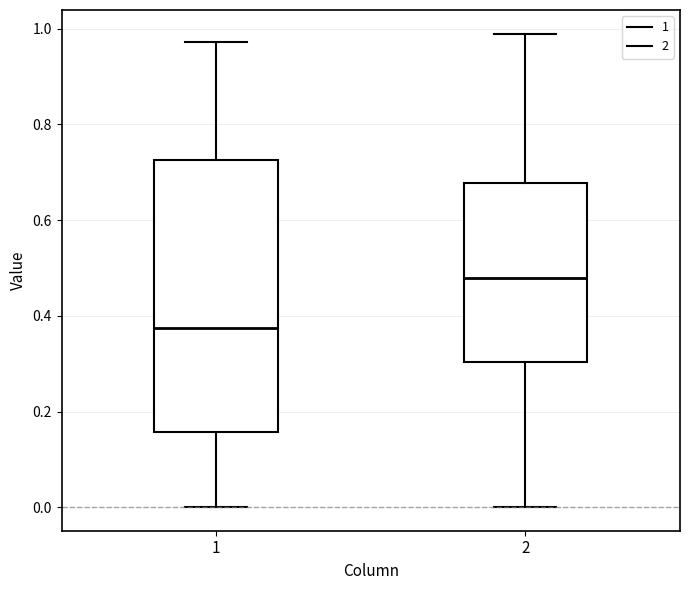

Reading left to right, read every box against the y-axis: the position of its median line, the range the box covers, and the ends of its whiskers. The values are not printed on the chart, so give them approximately, as read against the axis.

1: median 0.38, box 0.16 to 0.72, whiskers 0.00 to 0.98
2: median 0.48, box 0.30 to 0.68, whiskers 0.00 to 0.98